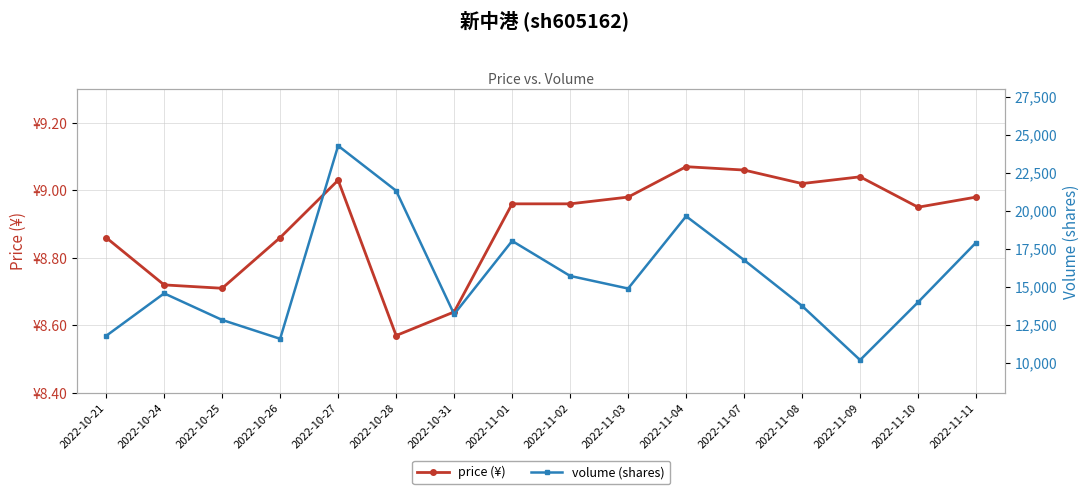

Does the chart have visible grid lines?

Yes